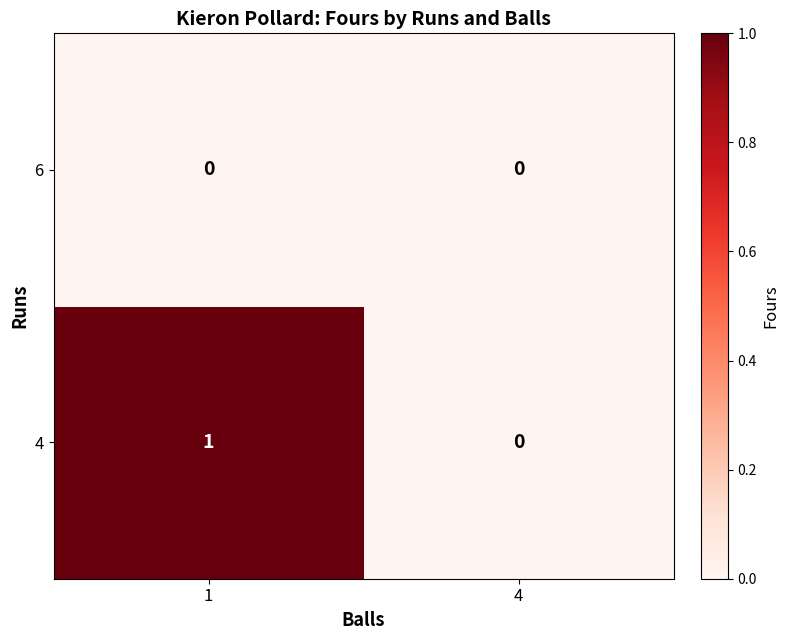

Reading right to left, transcribe all the data shown in this chart.

6: 4=0	1=0
4: 4=0	1=1